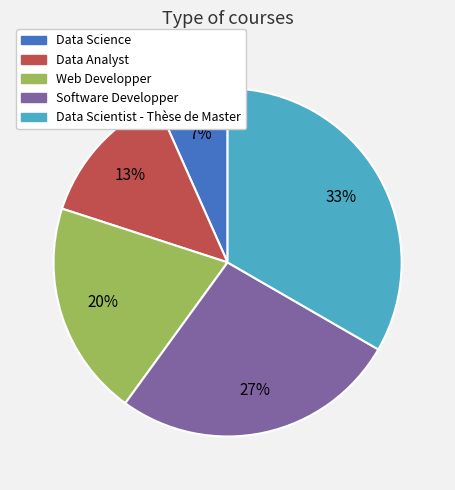

To the nearest percent, what percentage of the pie is Data Analyst?

13%